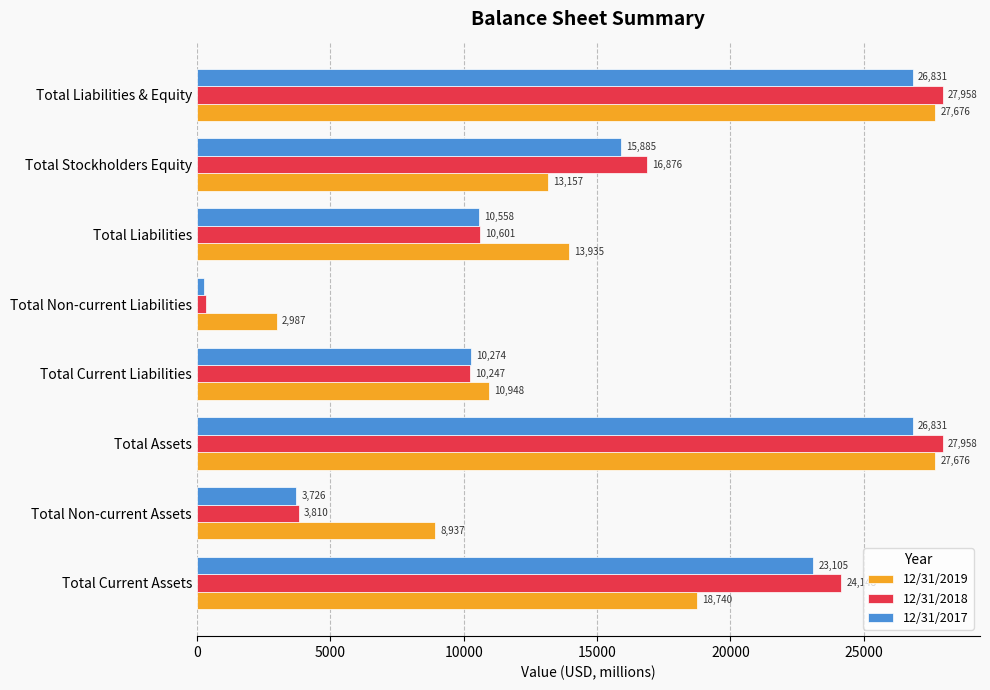

At which label is 12/31/2017 closest to 13557?

Total Stockholders Equity